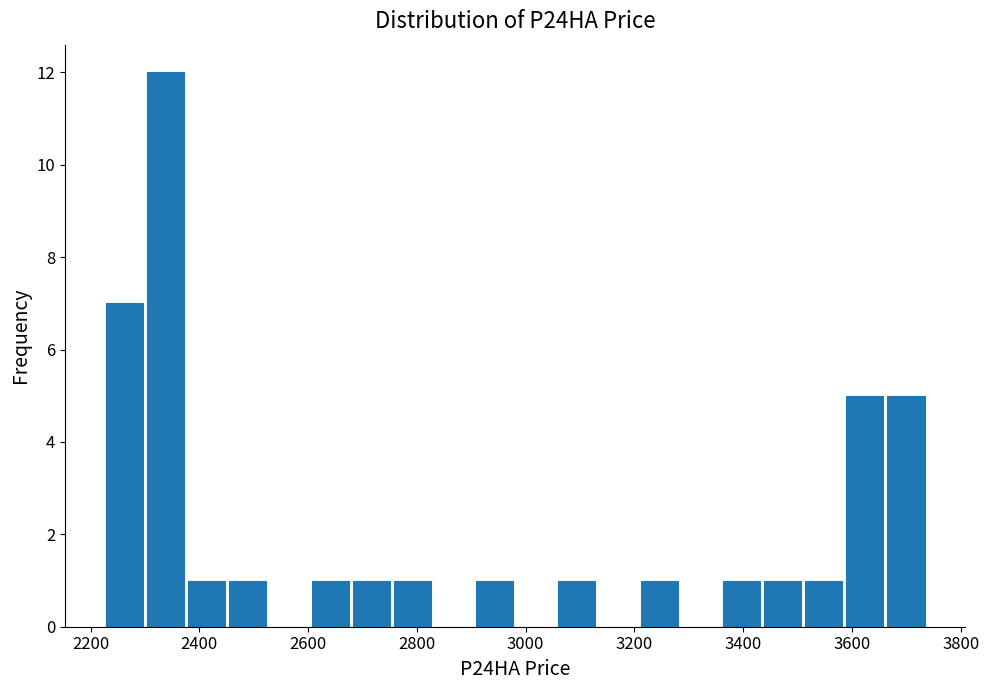

Around what value on the x-axis is the tallest bar? Give the approximate position of its centre, as read against the axis.

2340